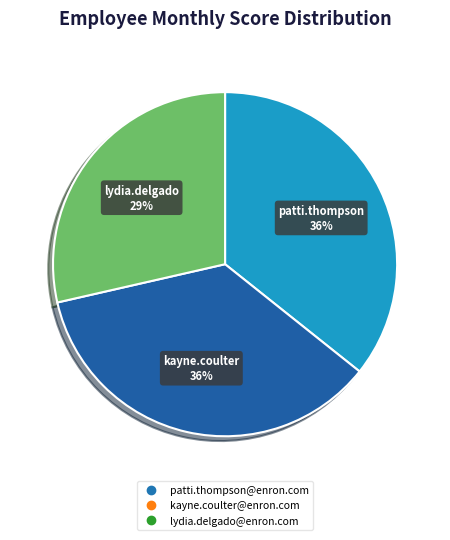

Do patti.thompson@enron.com and kayne.coulter@enron.com together represent more than half of the pie?

Yes